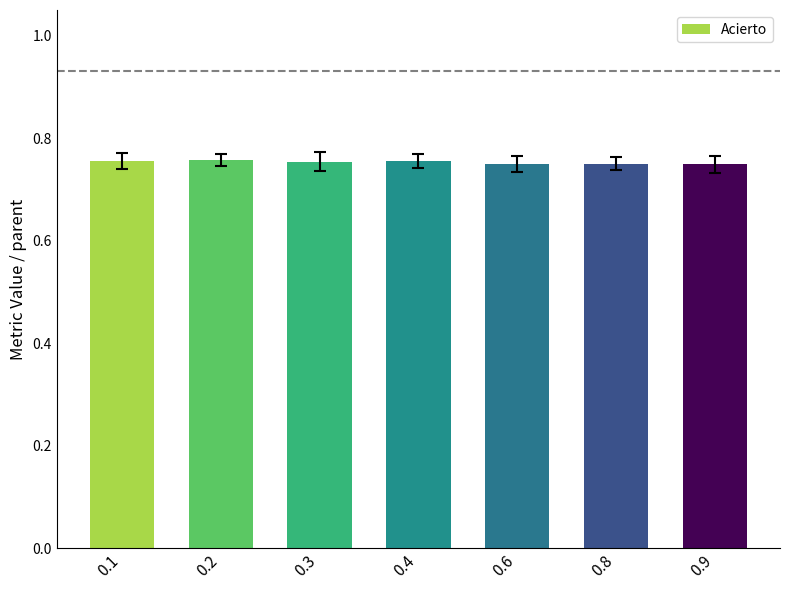

Count the values in the range 0 to 1.

7